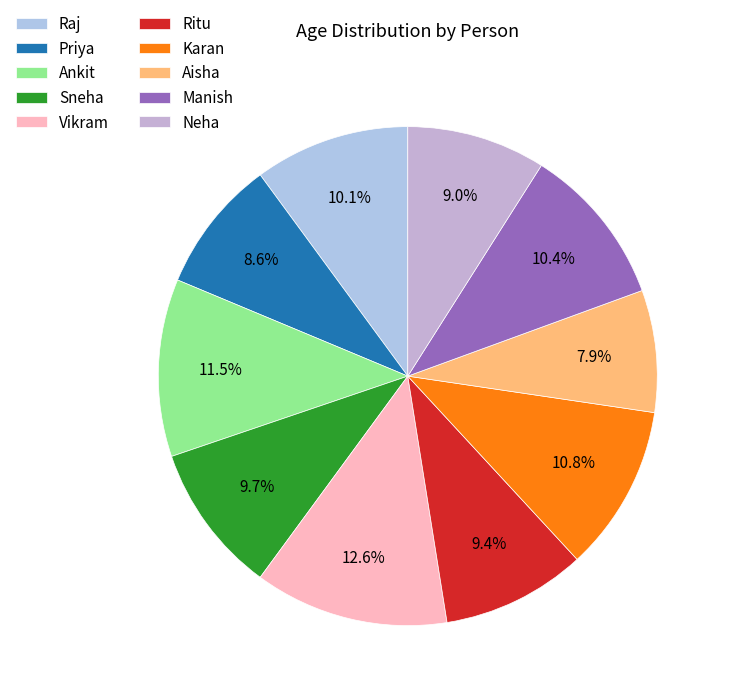

Is the sum of Priya and Neha greater than half?

No